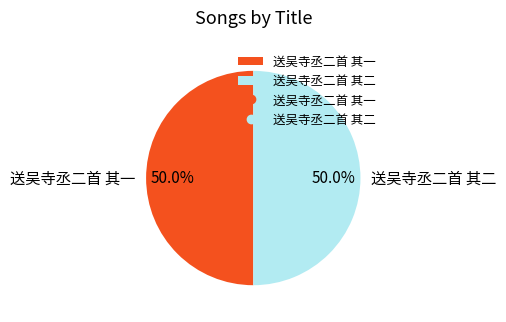

What percentage is the 送吴寺丞二首 其二 slice, to the nearest percent?

50%